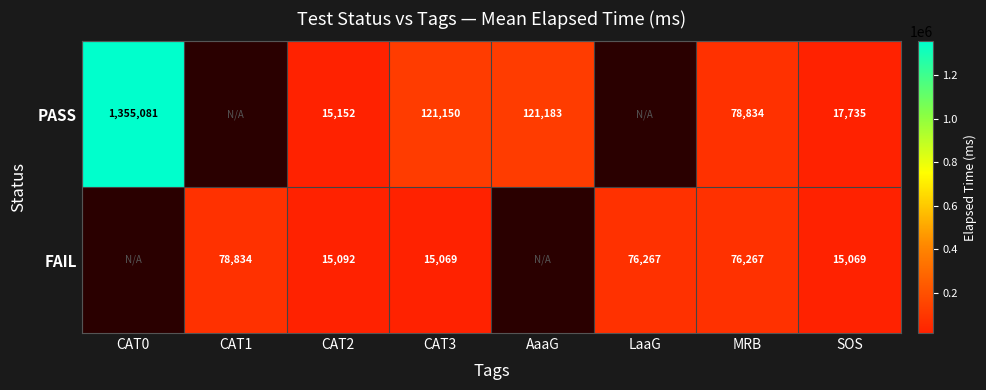

The value of FAIL at CAT2 is 25915.0. True or false?

False